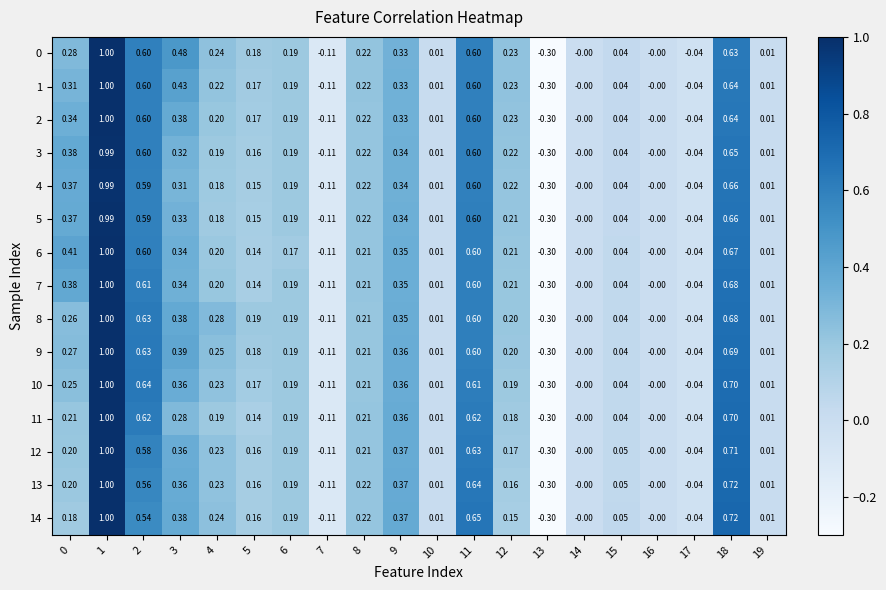

Is the value of 1 at 17 greater than the value of 9 at 7?

Yes